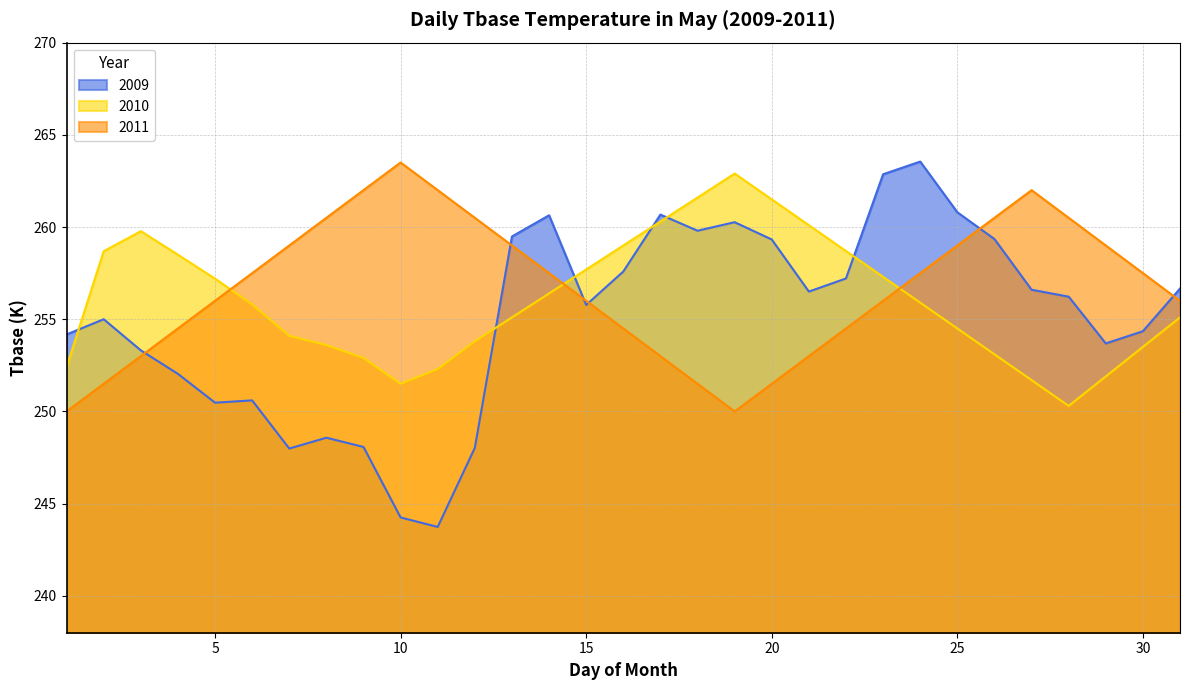

How many values in the 2011 series exceed 257?

16